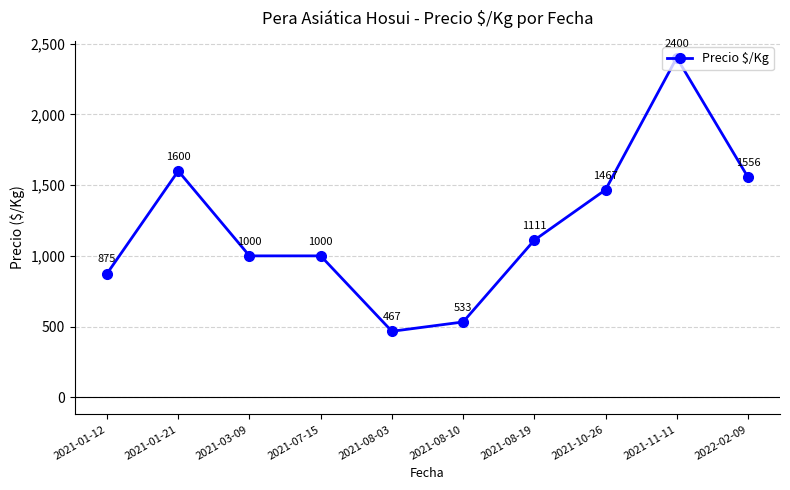

The chart shows a value of 875 at 2021-01-12. True or false?

True